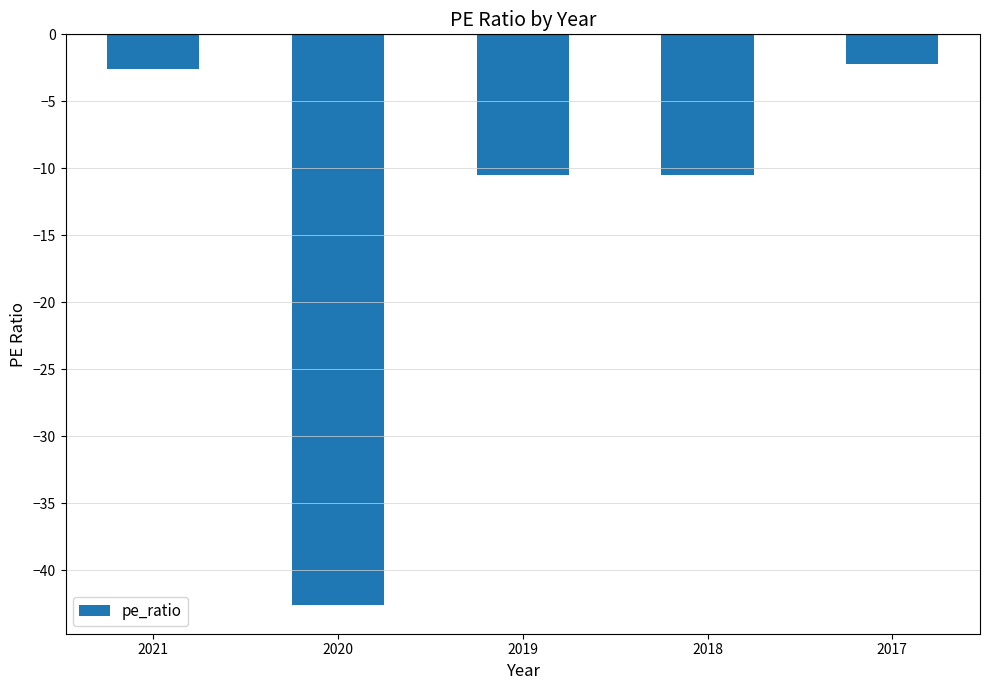

Where does the data first go above -10?

2021